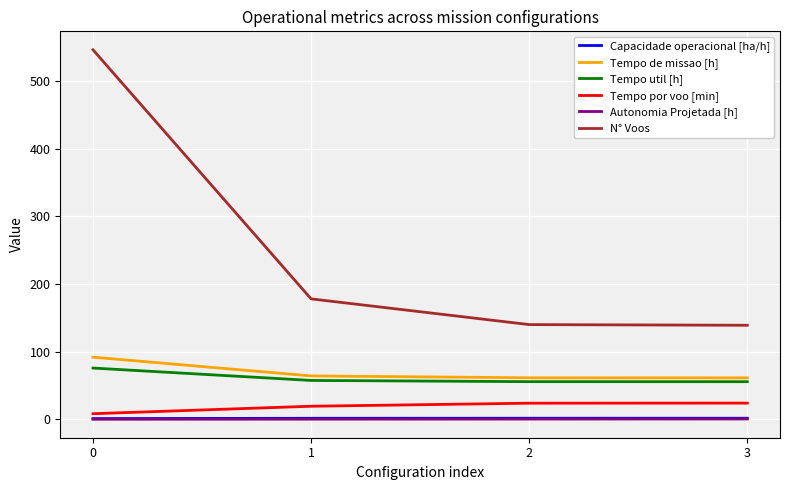

What is the difference between the second highest and minimum values in the Capacidade operacional [ha/h] series?

0.5